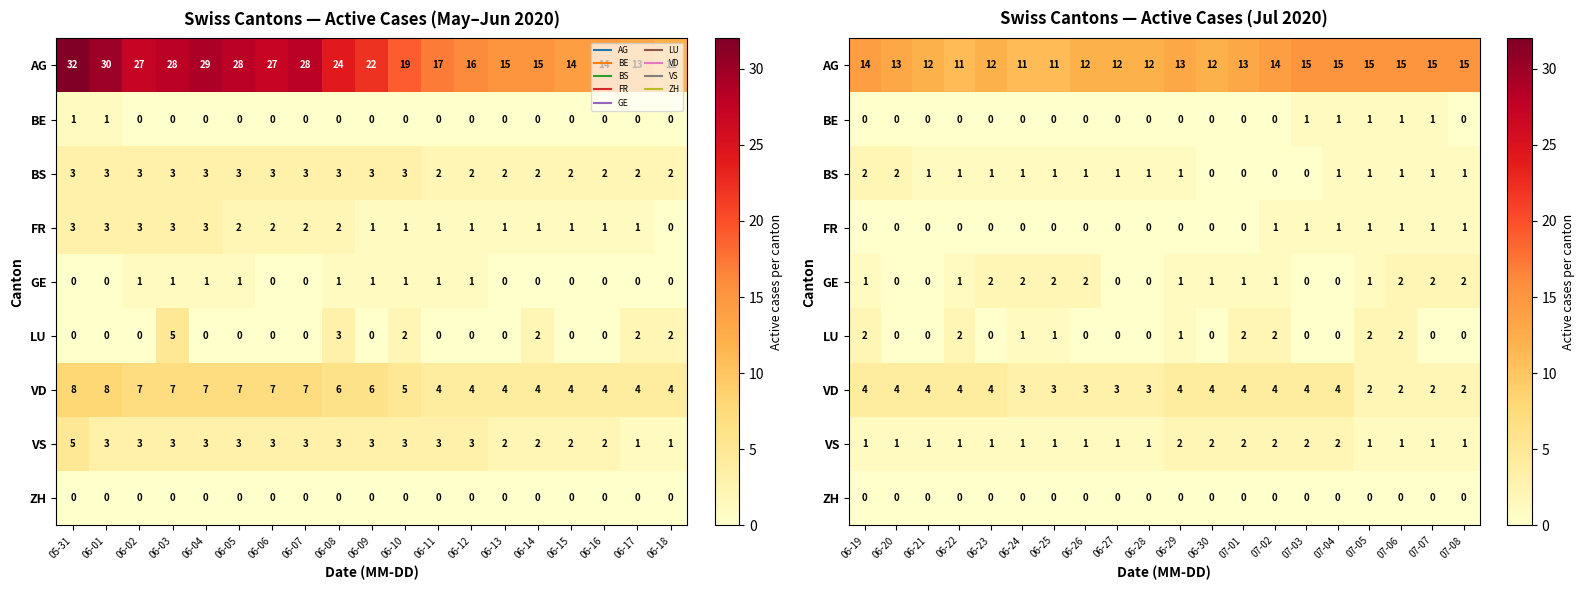

Is the value of GE at 07-06 greater than the value of BS at 07-06?

Yes